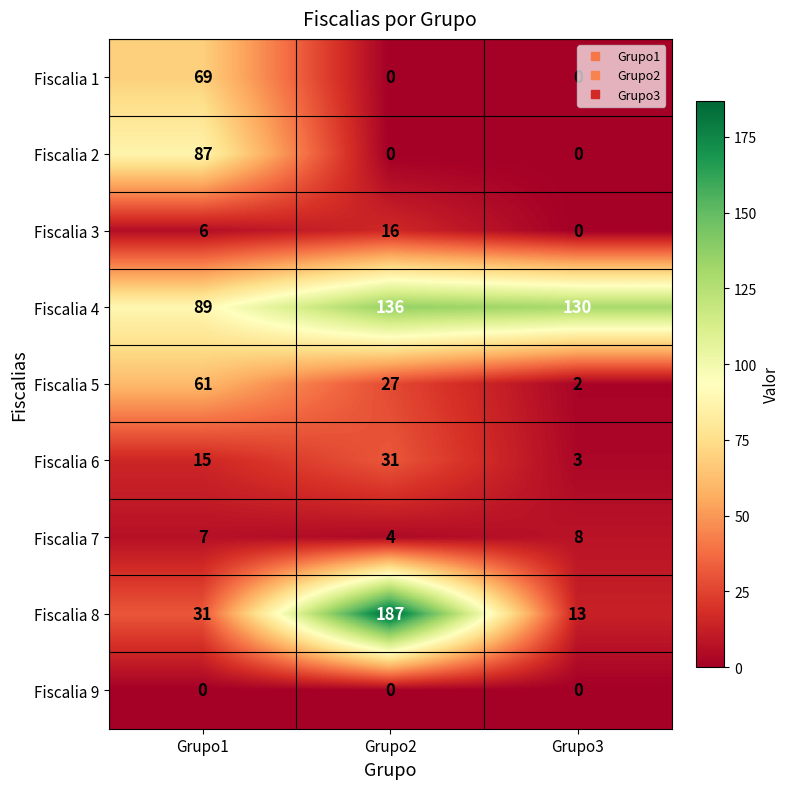

Count the Fiscalia 5 values in the range 2 to 61.

3